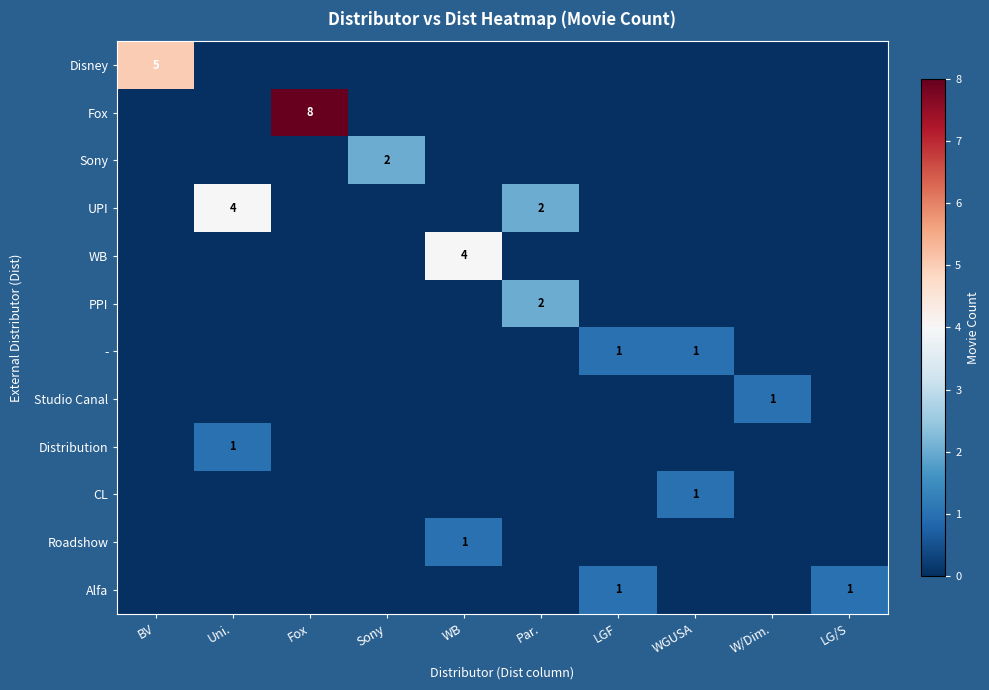

What is the highest value of the Studio Canal series?

1